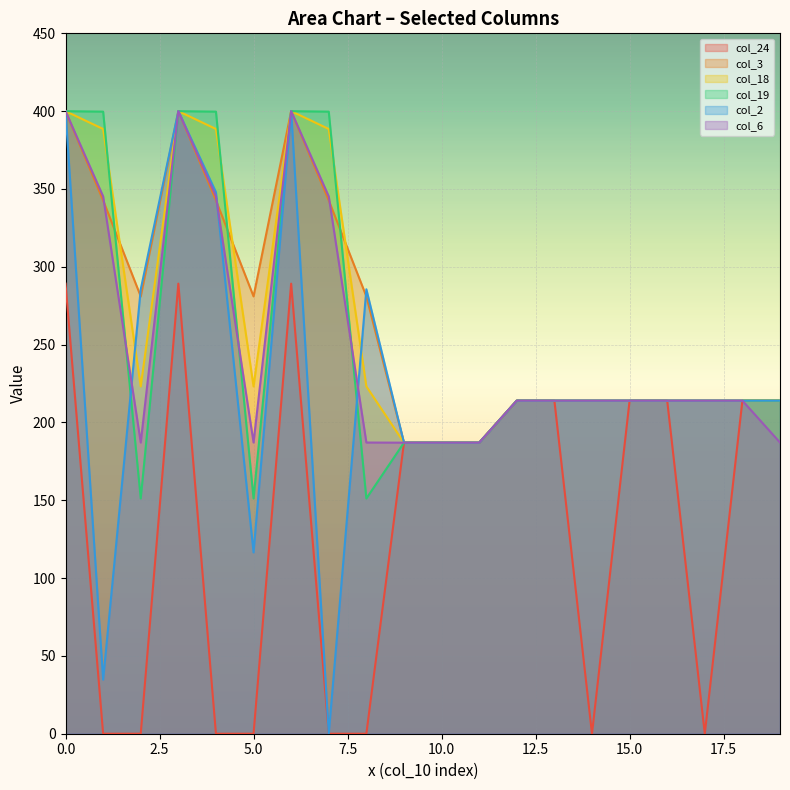

Which series has the widest spread of values?

col_2